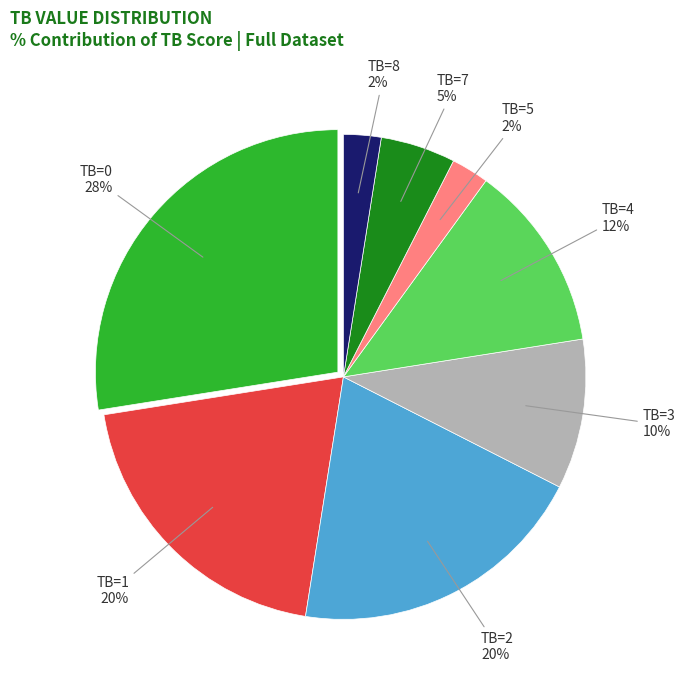

To the nearest percent, what is the difference between the largest and smallest slice percentages?

25%